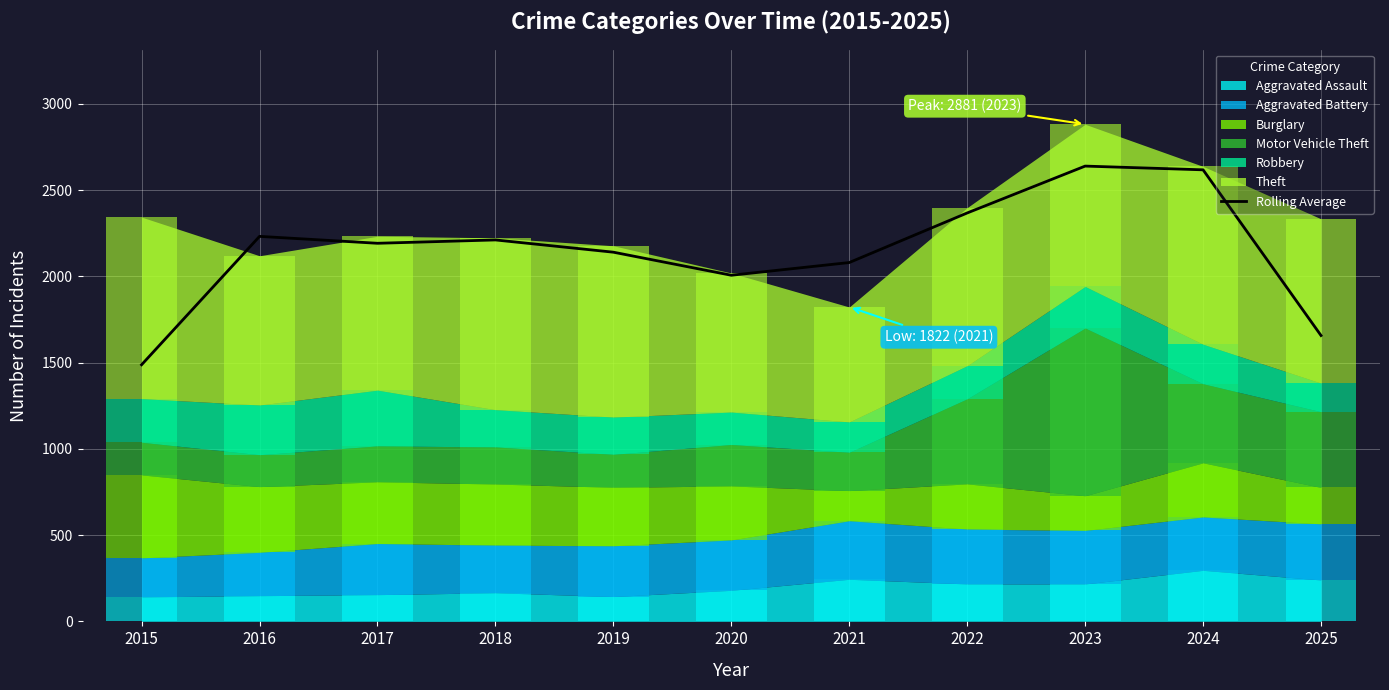

Where does the data first go above 2191?

2016